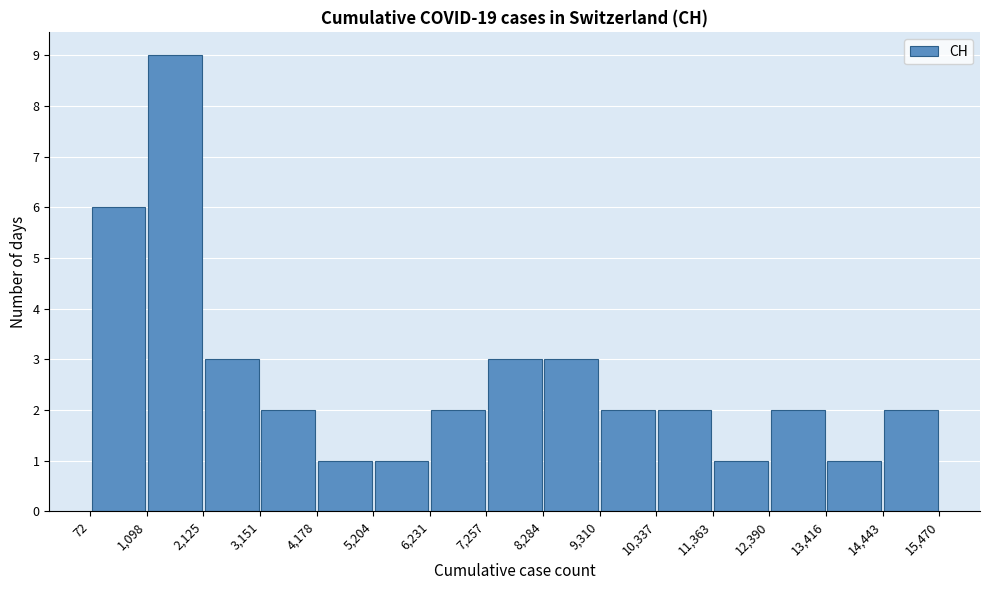

How tall is the bar that spans 6,231 to 7,257 on the x-axis? The values are not printed on the chart, so give them approximately, as read against the axis.

2